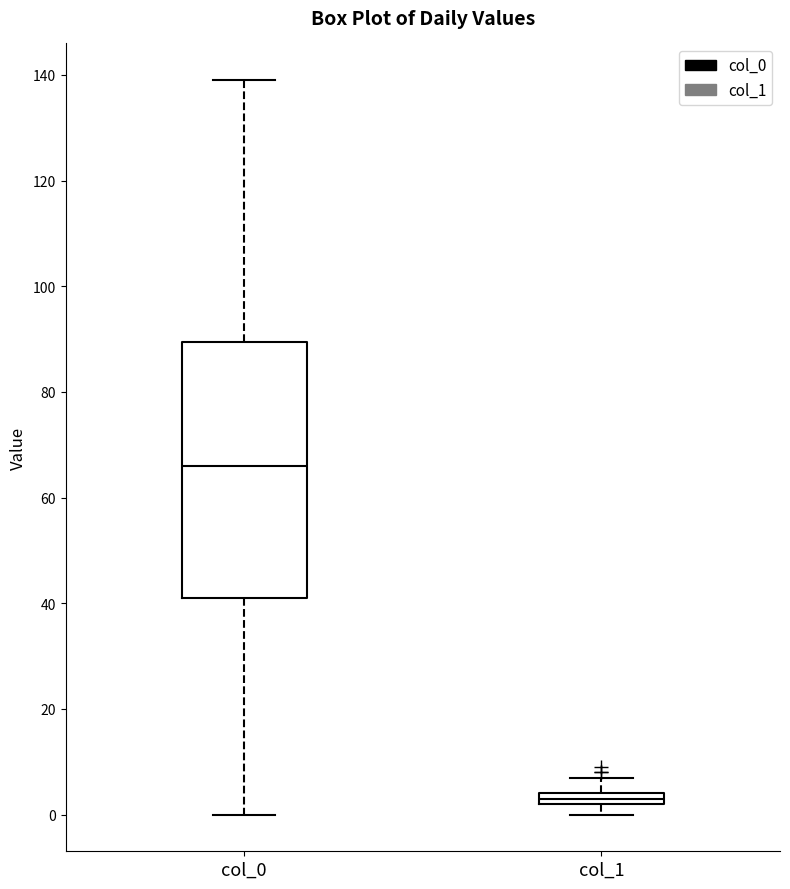

Where does the lower whisker of the box for col_0 end on the y-axis? The values are not printed on the chart, so give them approximately, as read against the axis.

0